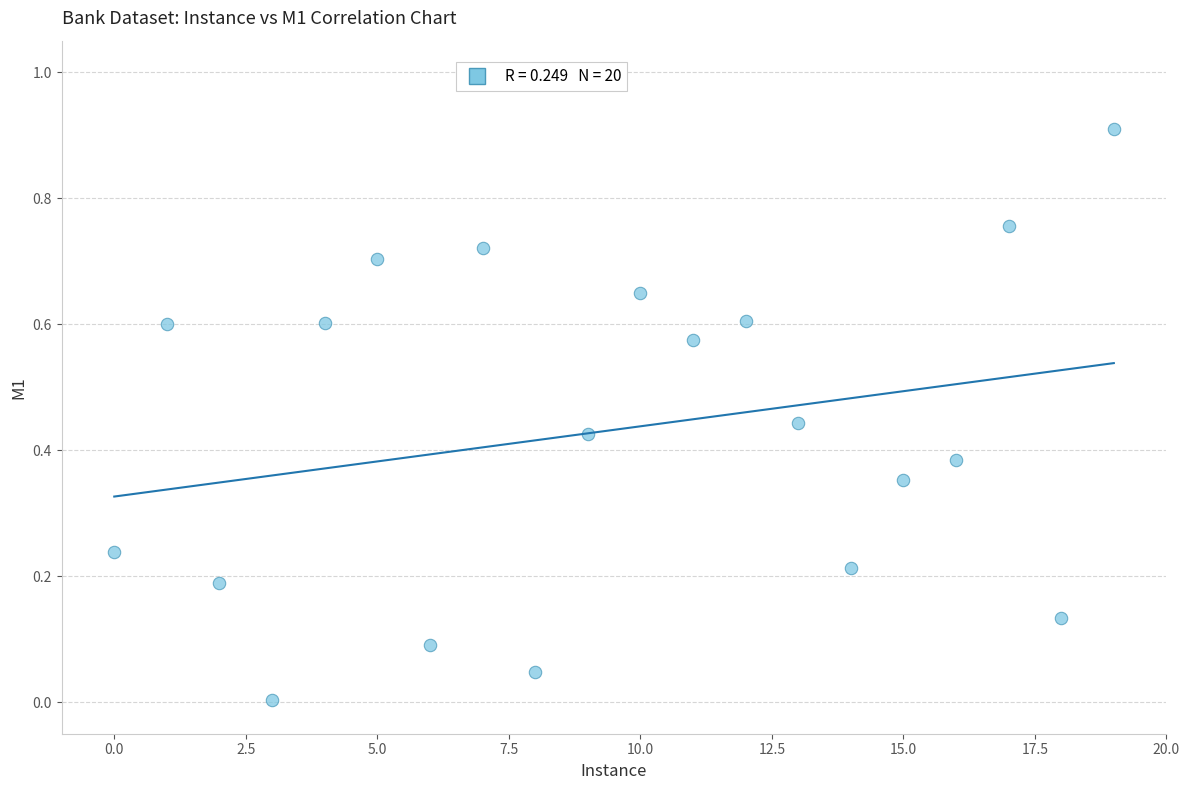

How many points are shown in the scatter plot?

20